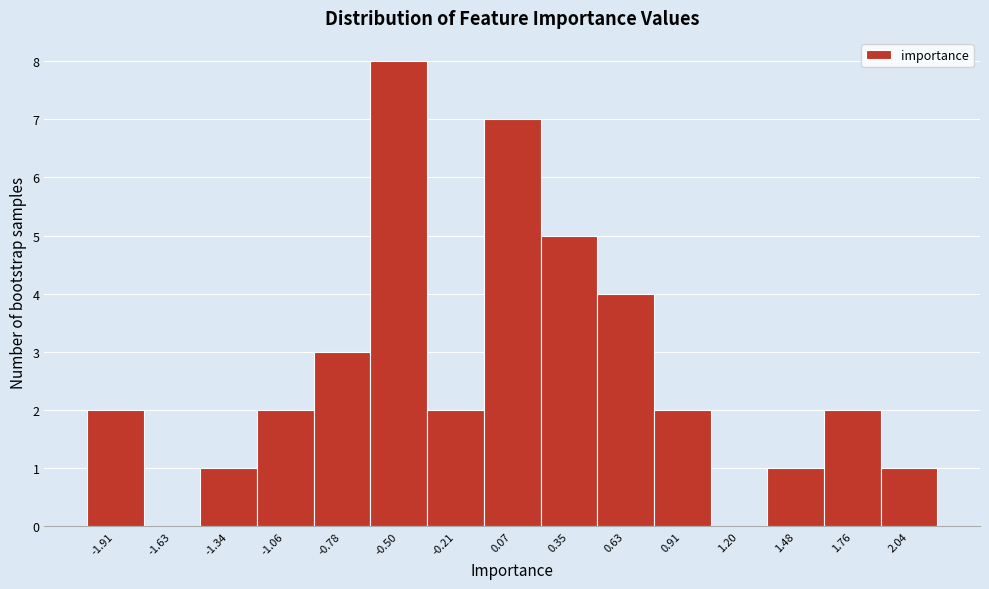

Which range on the x-axis has the tallest bar?

-0.65 to -0.35